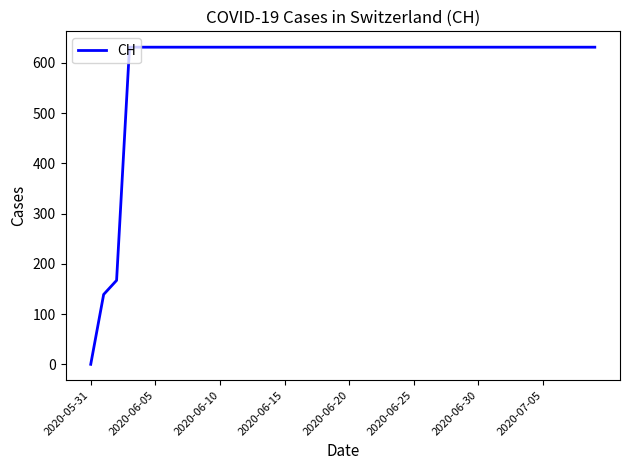

Reading left to right, extract all data points from this chart.

0	139	167	631	631	631	631	631	631	631	631	631	631	631	631	631	631	631	631	631	631	631	631	631	631	631	631	631	631	631	631	631	631	631	631	631	631	631	631	631